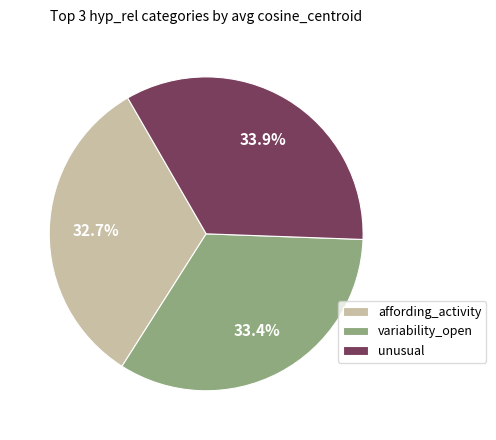

Is affording_activity the majority of the pie?

No